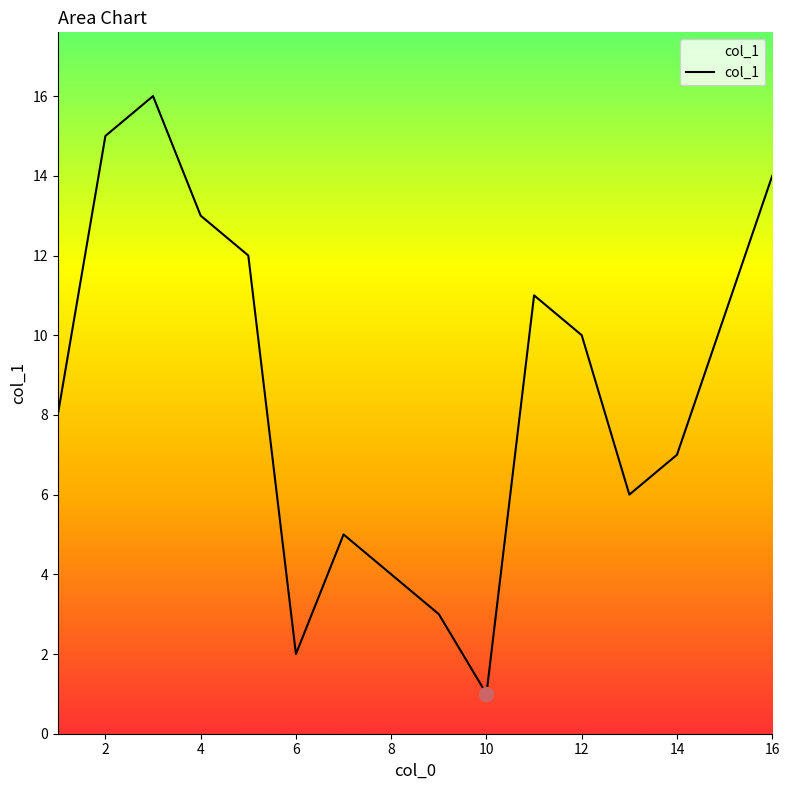

What is the sum of all values?

127